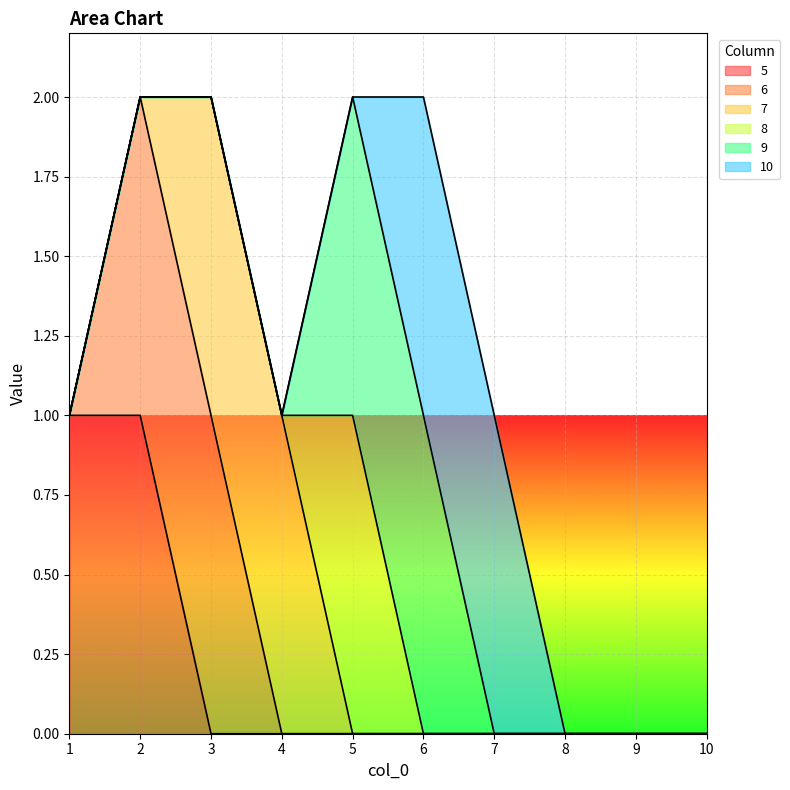

True or false: 6 and 10 intersect in this chart.

False